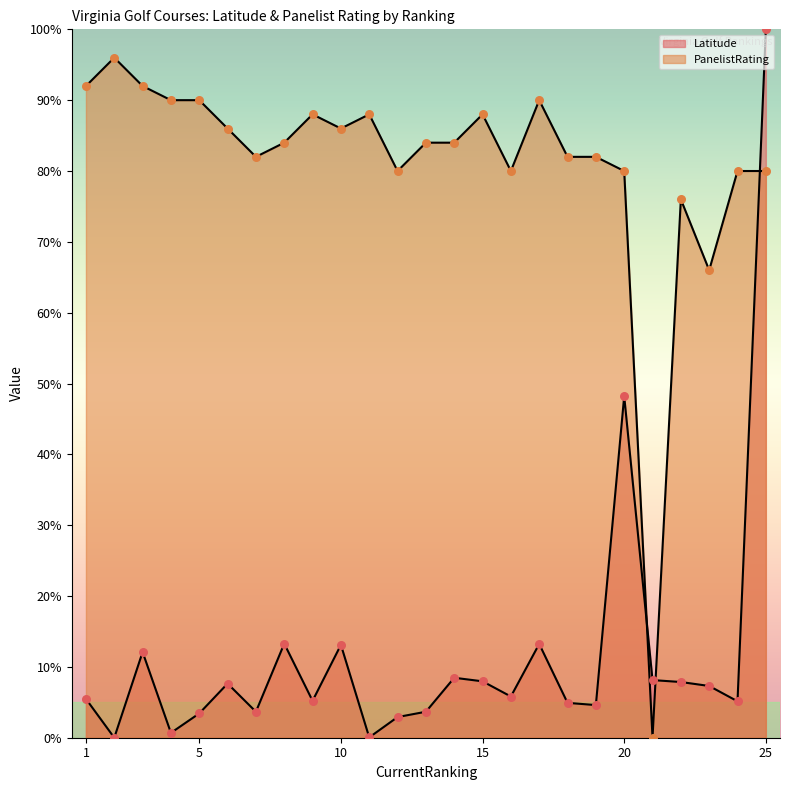

What are all the series names shown in the legend?

Latitude, PanelistRating